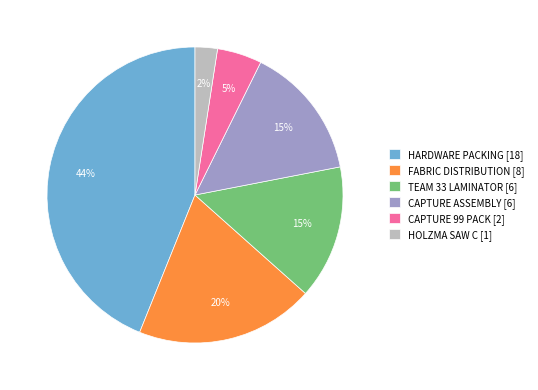

How many slices are in this pie chart?

6